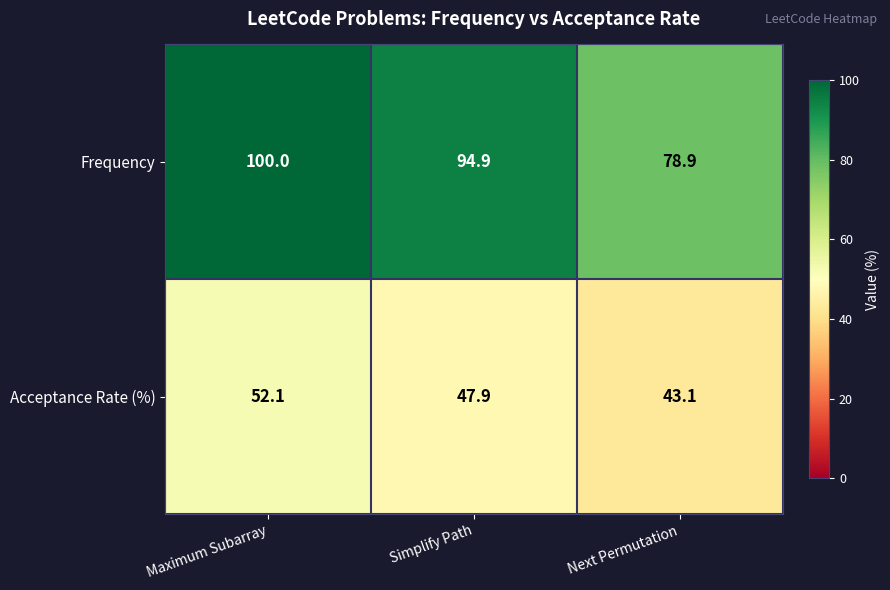

Reading left to right, transcribe all the data shown in this chart.

Frequency: 100.0	94.9	78.9
Acceptance Rate (%): 52.1	47.9	43.1